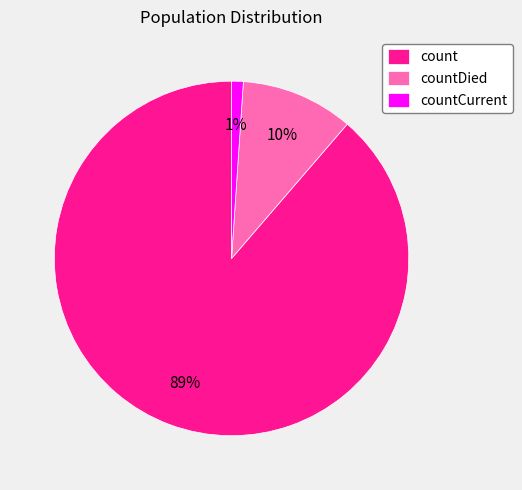

Does any single category account for the majority?

Yes